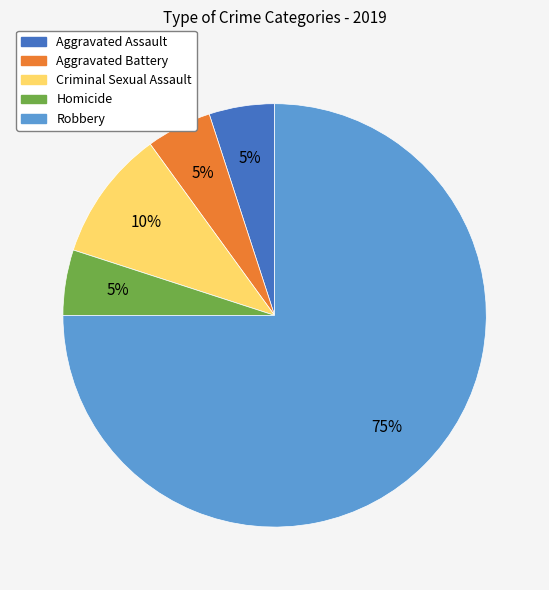

To the nearest percent, what portion does Aggravated Battery represent?

5%